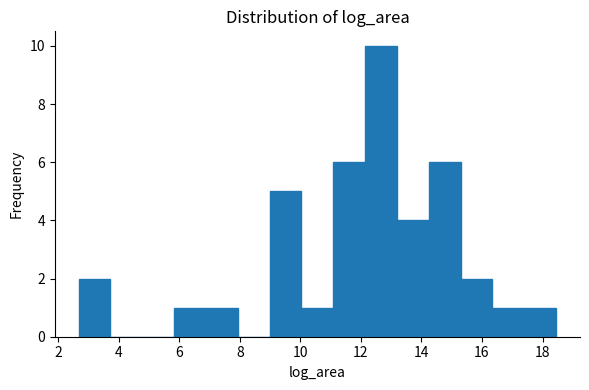

Reading left to right, transcribe this chart: for each bar, give the range it covers on the x-axis and its height. Neither the bar edges nor the heights are printed on the chart, so give them approximately, as read against the axes.

2.6 to 3.8: 2
3.8 to 4.8: 0
4.8 to 5.8: 0
5.8 to 6.8: 1
6.8 to 8.0: 1
8.0 to 9.0: 0
9.0 to 10.0: 5
10.0 to 11.0: 1
11.0 to 12.2: 6
12.2 to 13.2: 10
13.2 to 14.2: 4
14.2 to 15.2: 6
15.2 to 16.4: 2
16.4 to 17.4: 1
17.4 to 18.4: 1